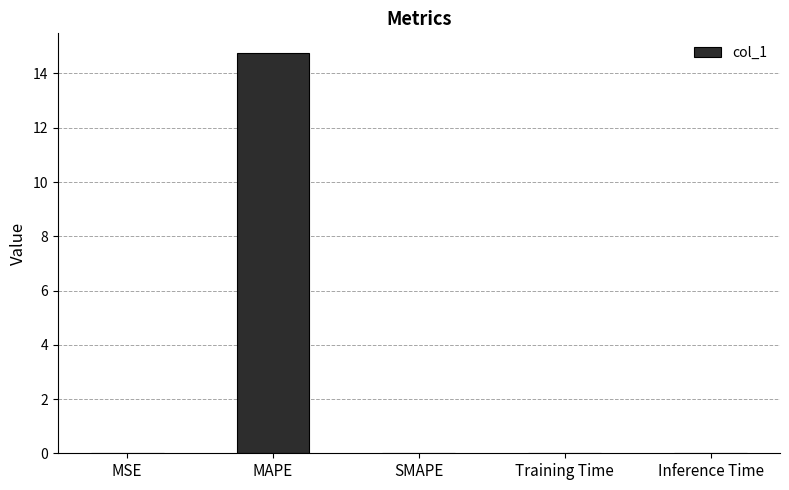

The value at Training Time is 0.0. True or false?

True